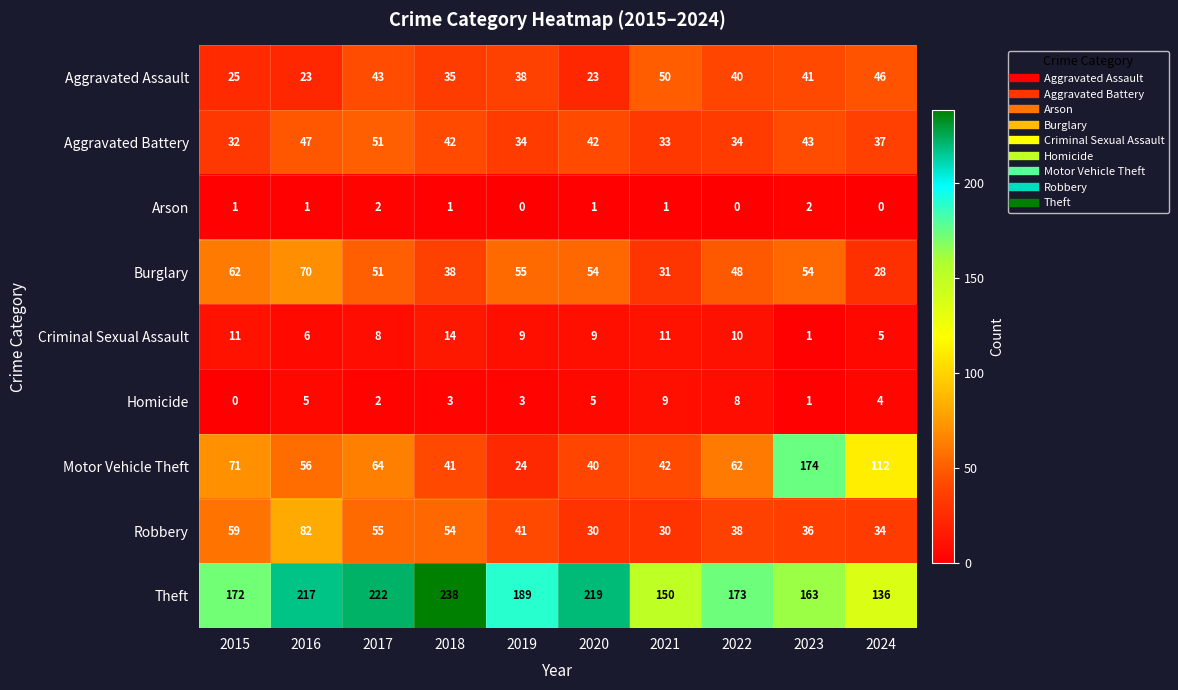

What is the sum of the Aggravated Assault values at 2015 and 2016?

48